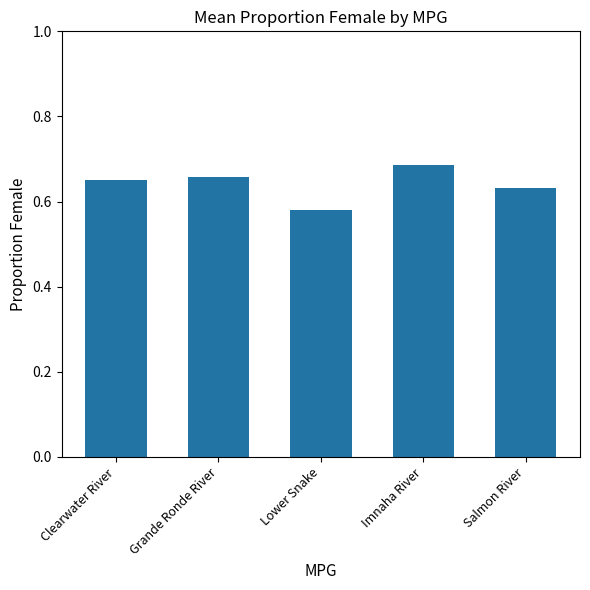

Is it true that the value at Imnaha River is 0.9?

False